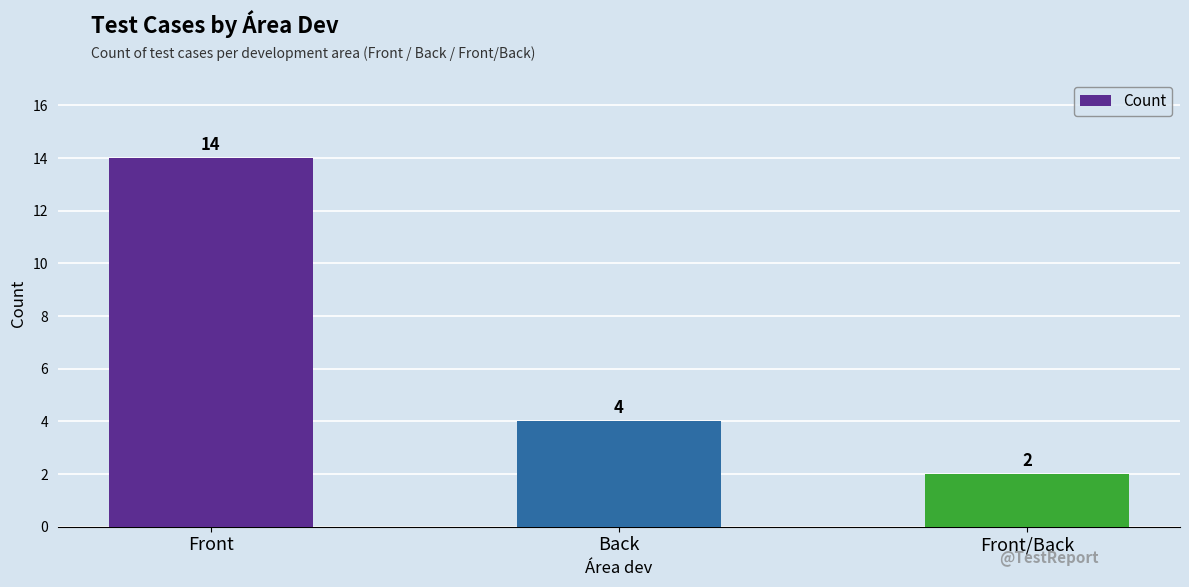

True or false: the data shows 4 at Back.

True